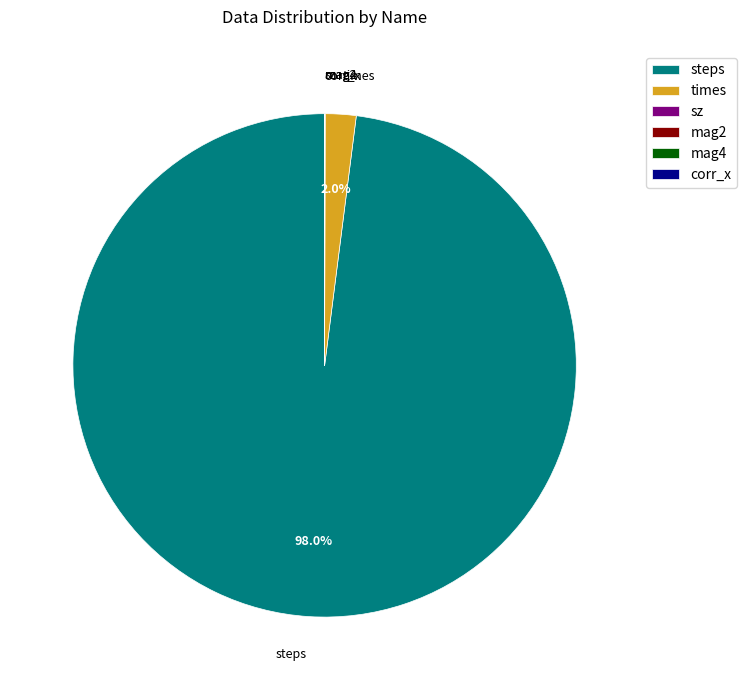

How much of the chart is everything except times?

98.0%